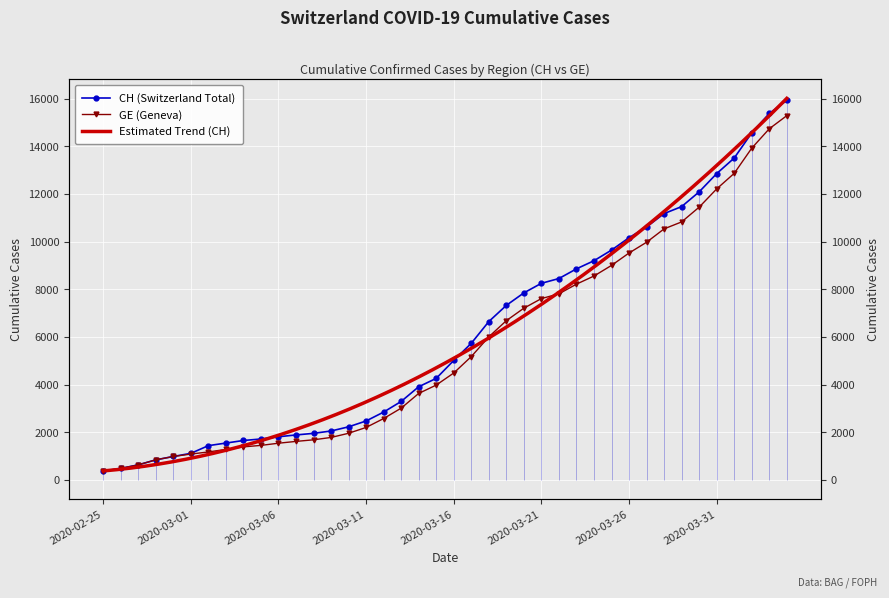

Reading right to left, extract all data points from this chart.

CH: 15926	15375	14561	13505	12852	12086	11467	11175	10613	10162	9642	9196	8855	8449	8249	7847	7323	6644	5731	5012	4259	3908	3291	2845	2472	2226	2051	1952	1885	1809	1715	1652	1544	1436	1113	981	840	630	479	375
GE: 15284	14733	13919	12863	12210	11444	10825	10533	9971	9520	9000	8554	8213	7807	7607	7205	6681	6002	5174	4485	3978	3627	3010	2574	2201	1955	1780	1681	1614	1538	1447	1384	1278	1171	1083	981	840	630	479	375